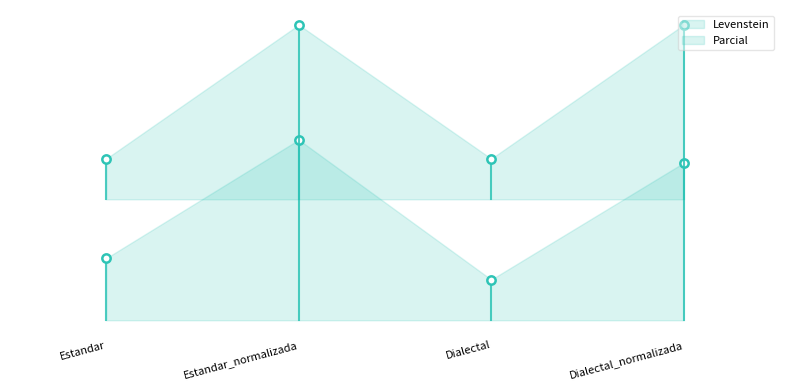

Where is Parcial nearest to the value 77?

Estandar